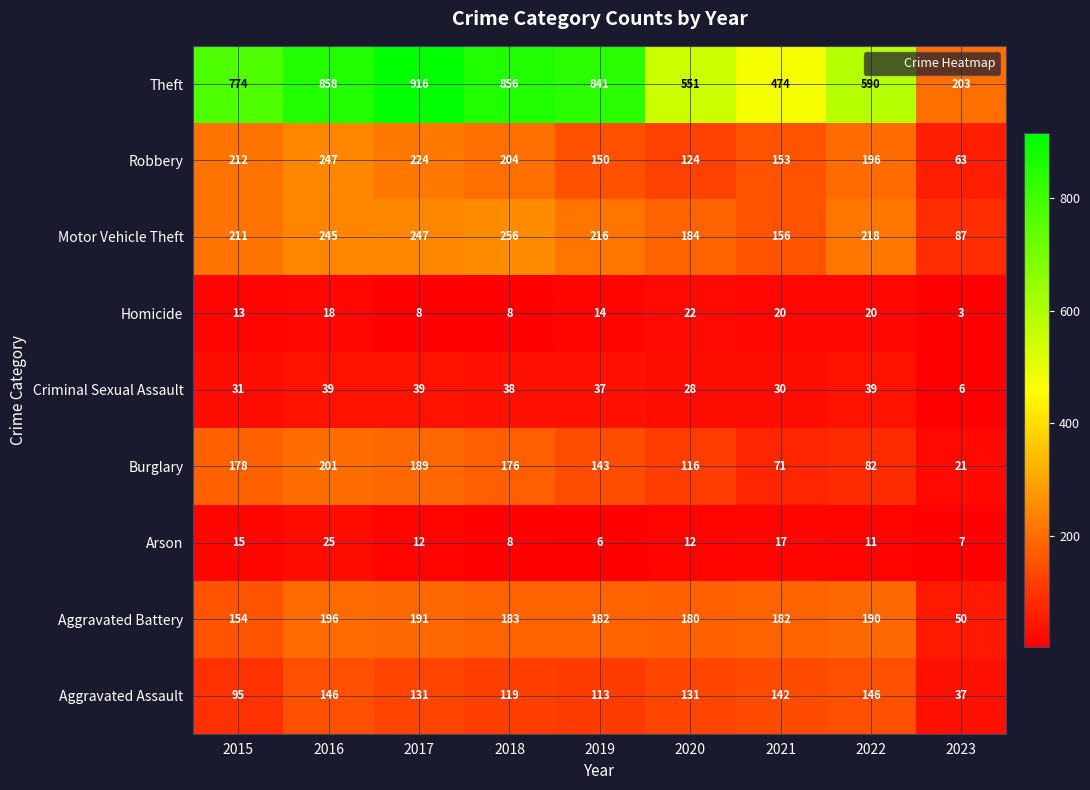

What is the average value of the Theft series?

674